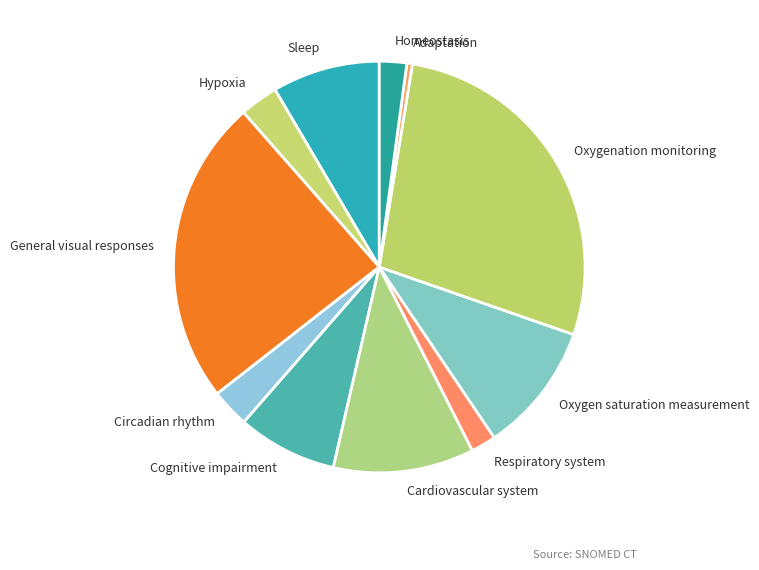

The Cardiovascular system slice represents 17% of the pie. True or false?

False